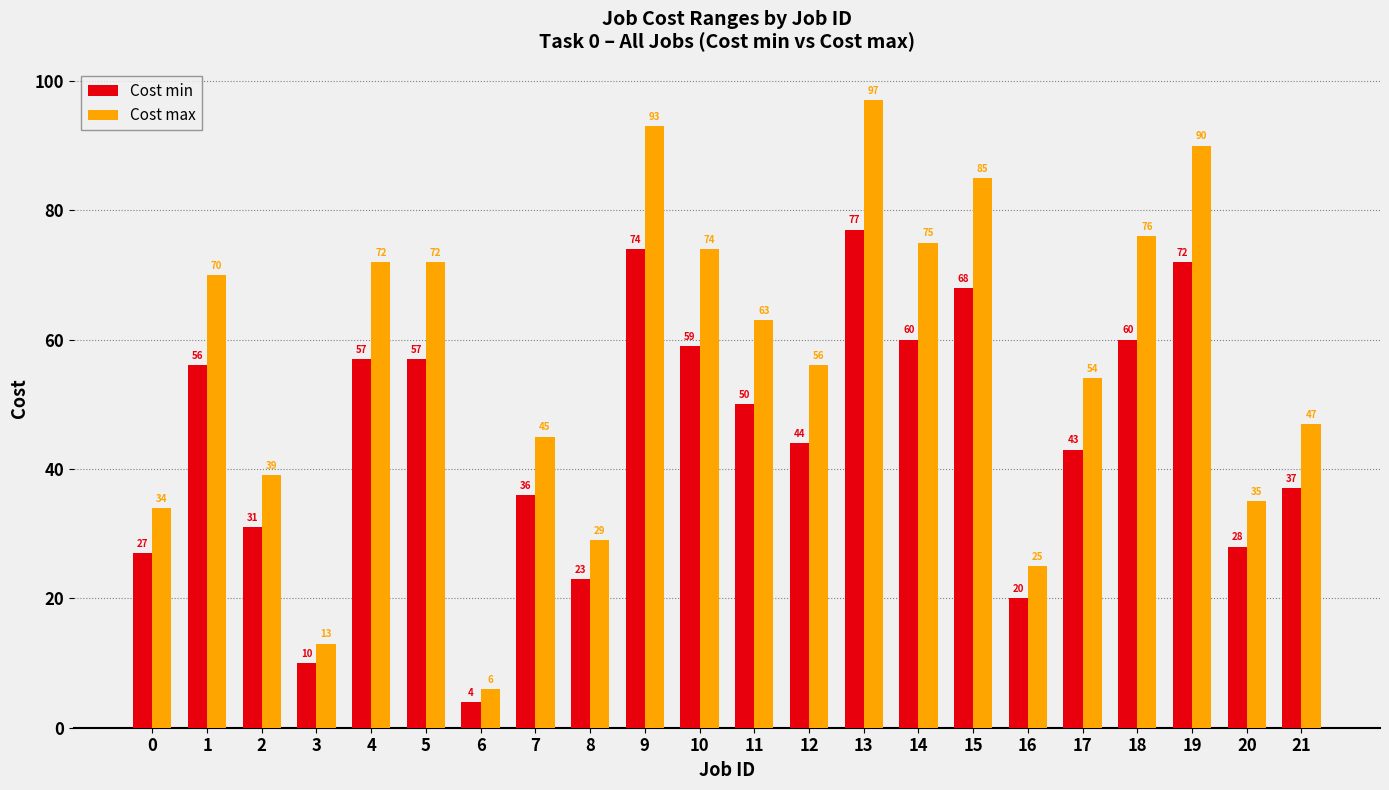

At which label does Cost max reach its peak?

13